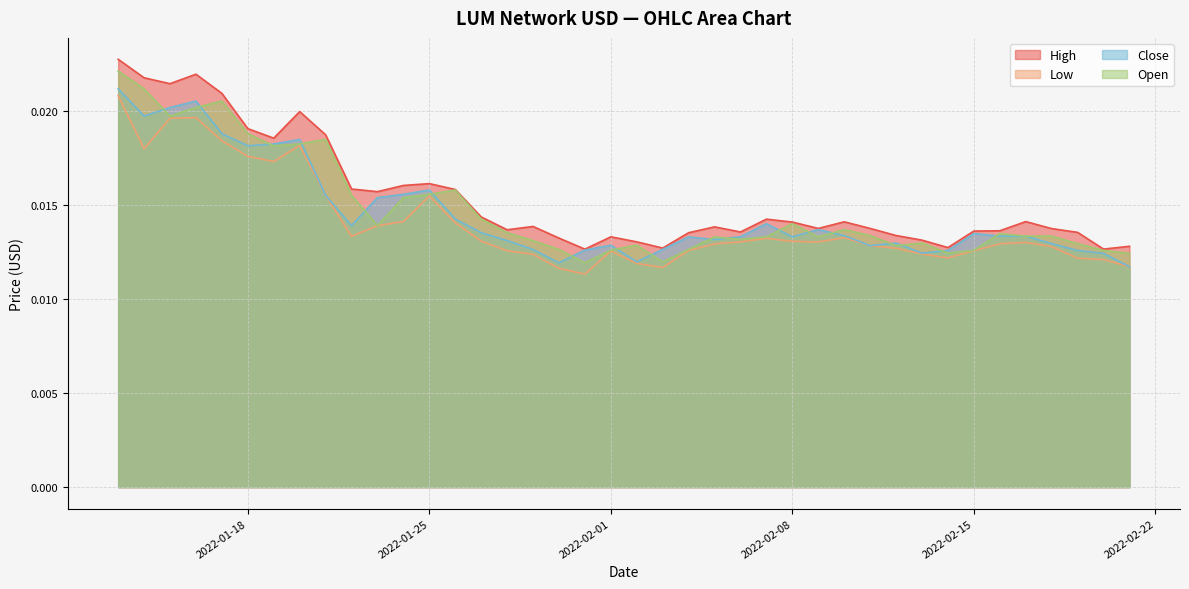

In Low, how many points are higher than both neighbors (excluding endpoints)?

7